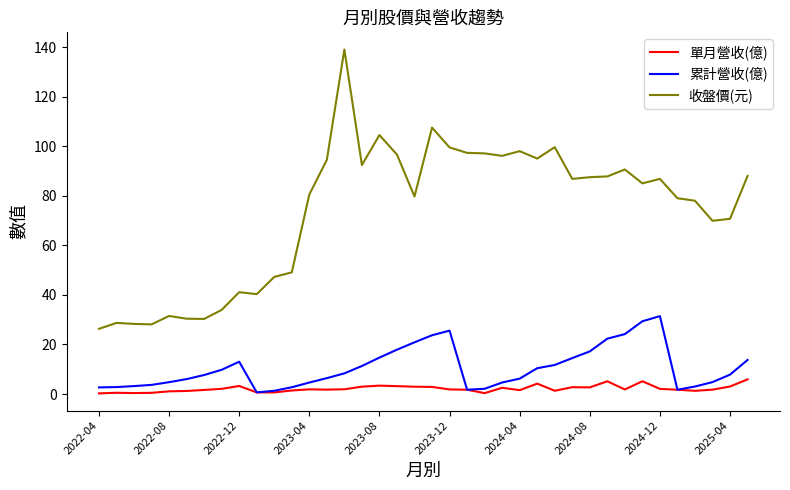

True or false: 收盤價(元) and 單月營收(億) cross at least once.

False